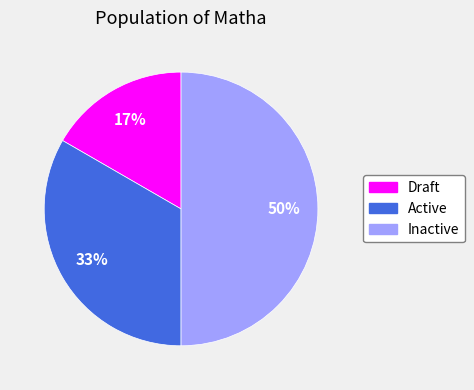

What is the ratio of the value at Inactive to the value at Active?

1.5